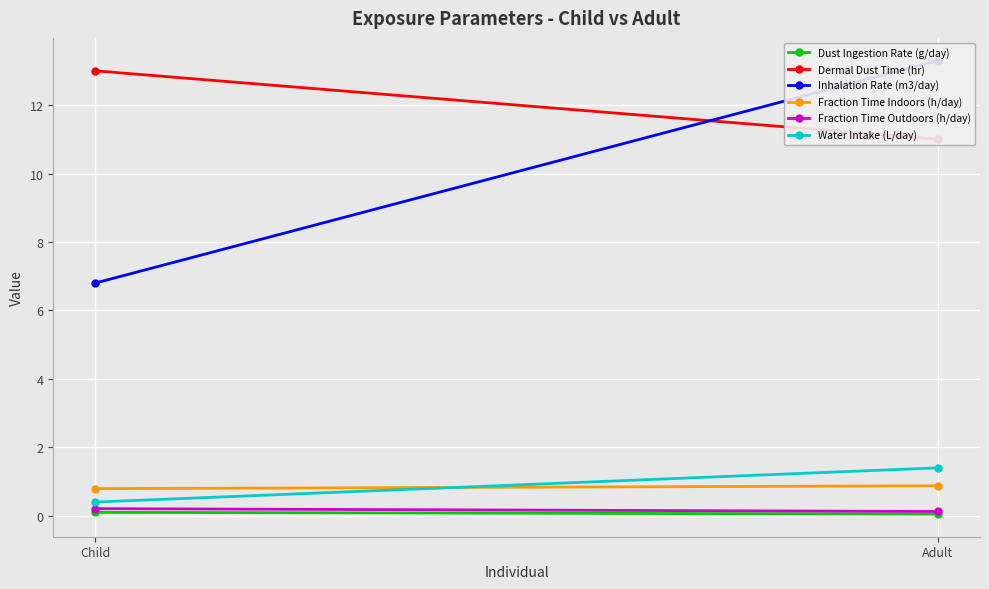

How many categories are shown in the chart?

2